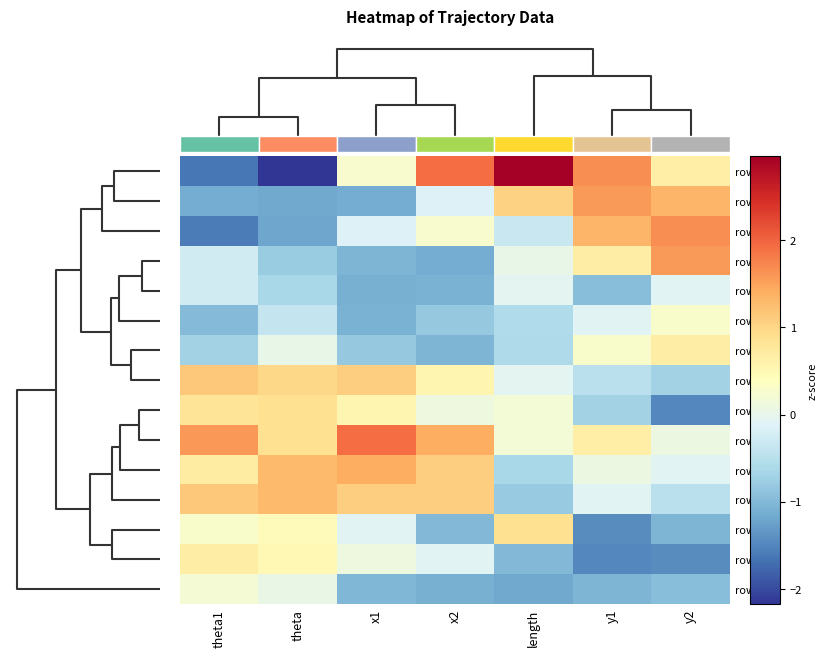

At which label does row4 reach its peak?

y1